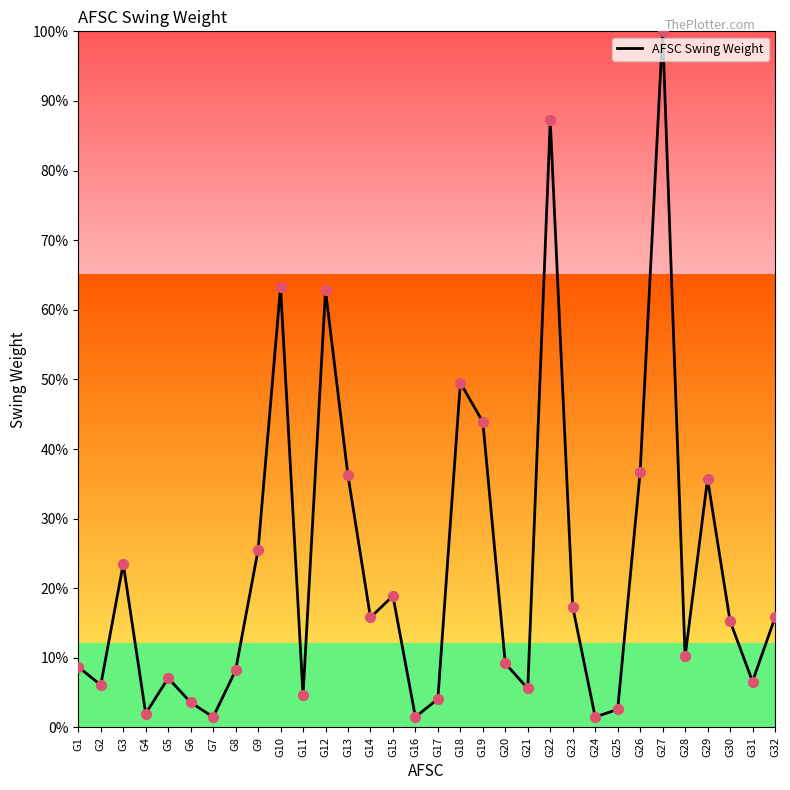

What is the change in value from G11 to G26?

+32.1